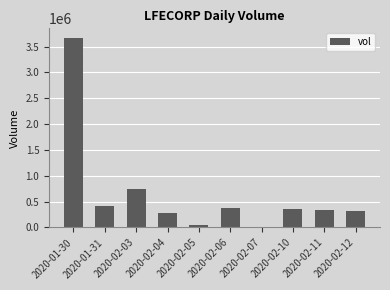

What is the maximum value shown in the chart?

3668500